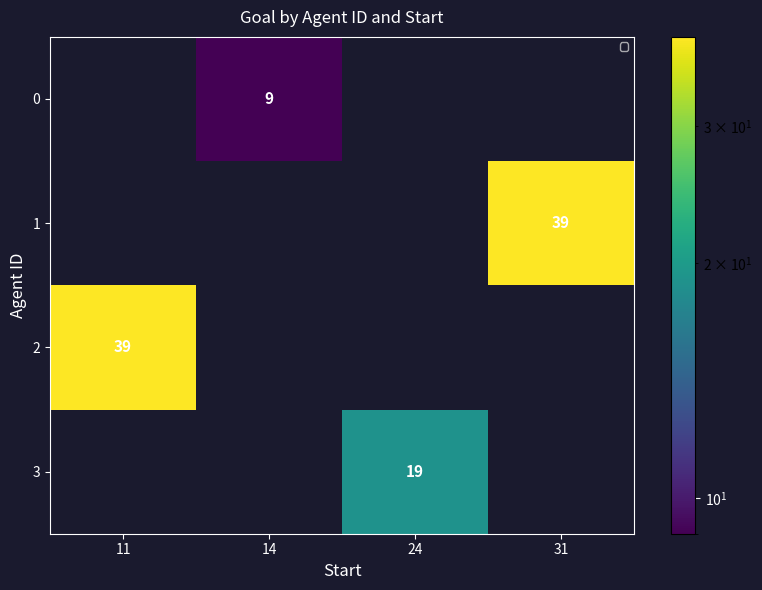

How many values in the row_3 series exceed 0?

1